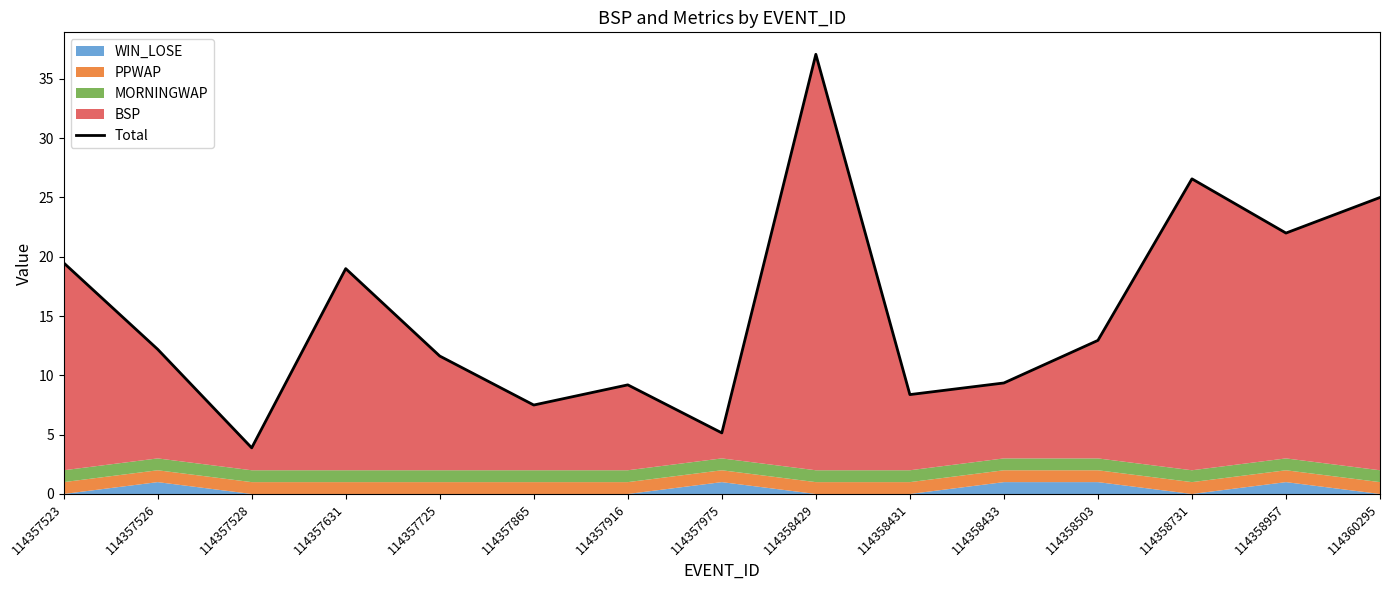

How many values are below 12?

7